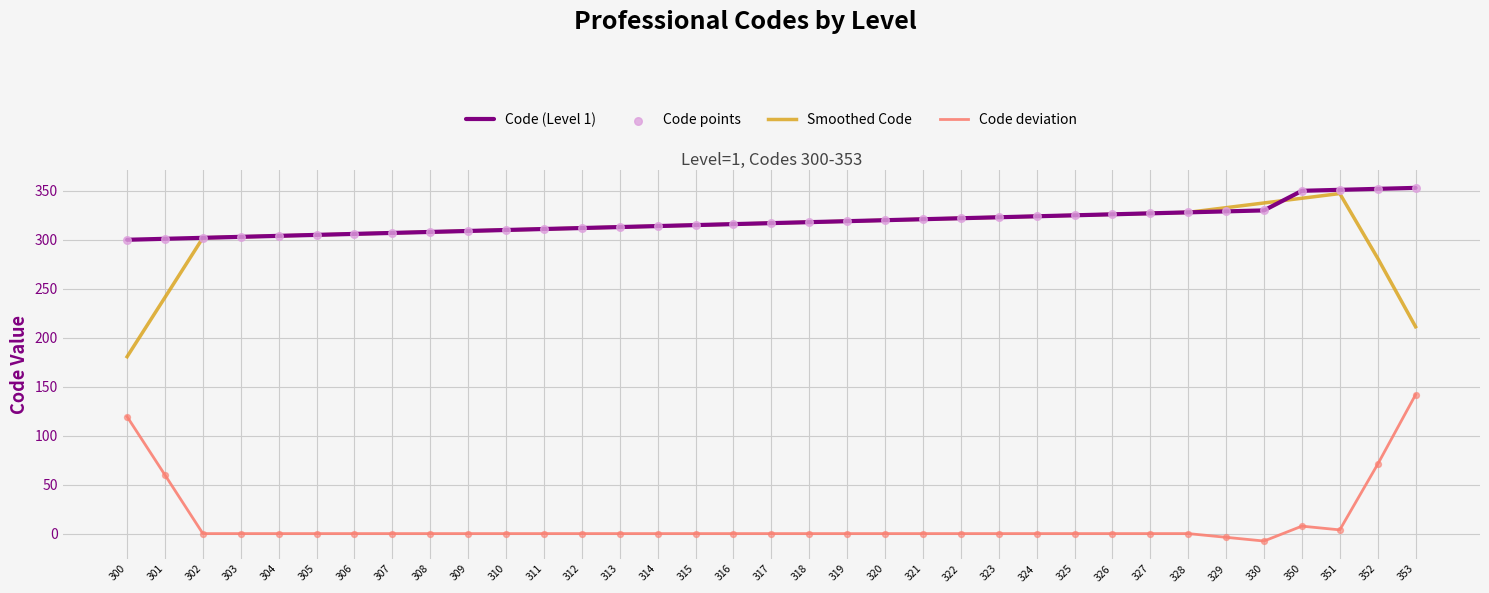

Which series has the largest range (max minus min)?

Smoothed Code